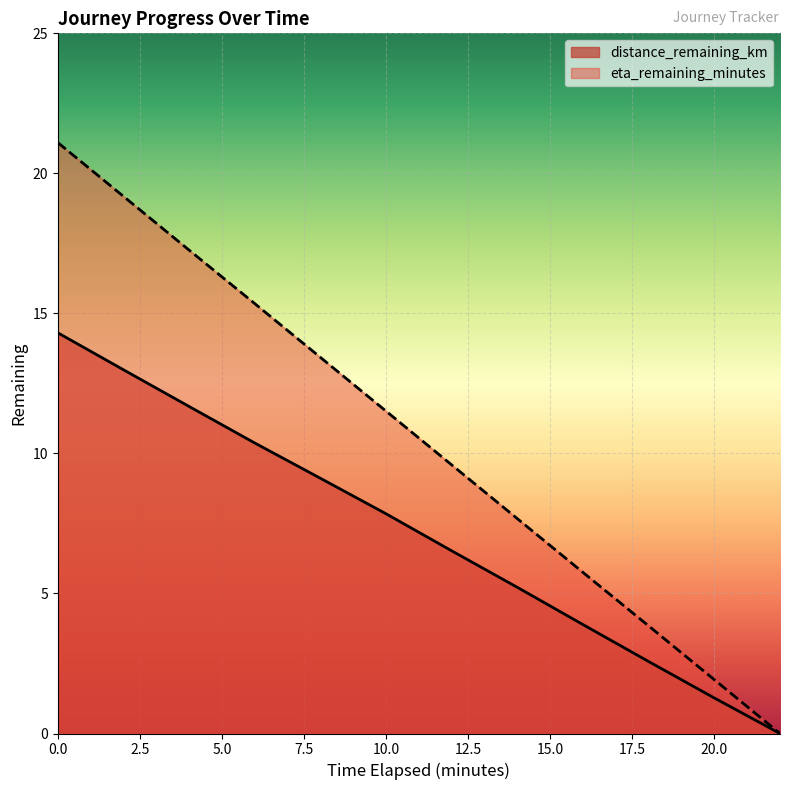

The eta_remaining_minutes series shows 3.0 at 12.0. True or false?

False